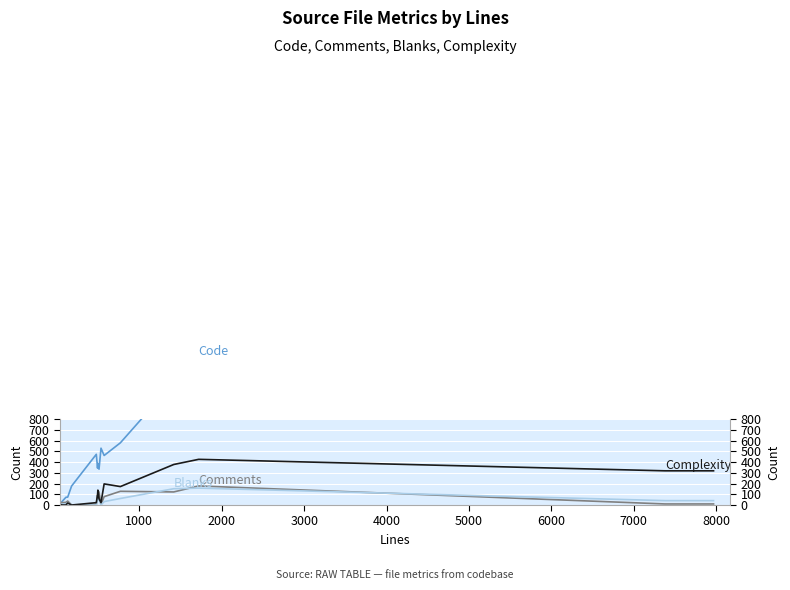

Count the number of data series in this chart.

4